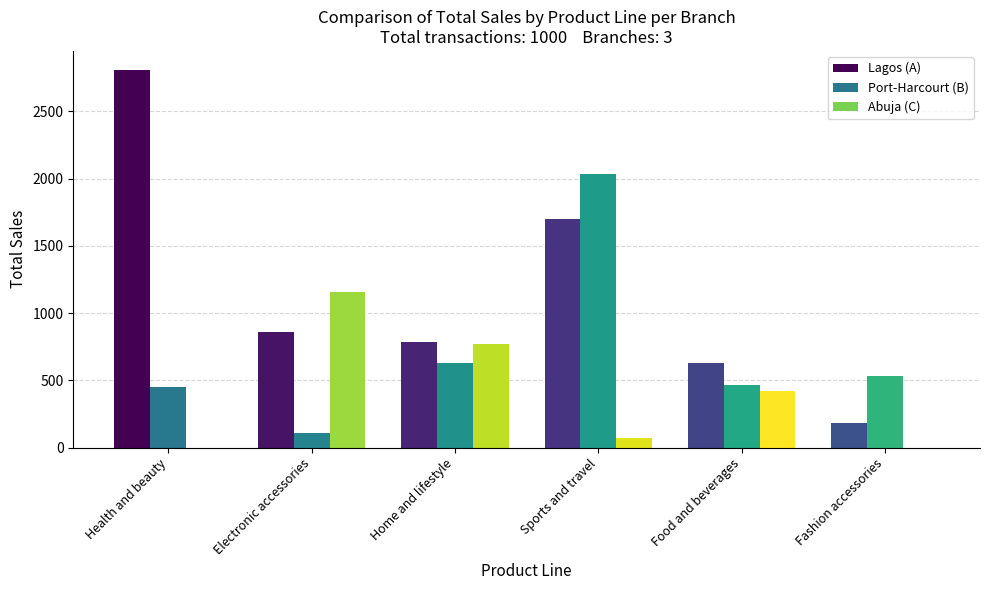

Reading right to left, list all the values displayed in this chart.

Lagos (A): 184.1	625.7	1699.8	782.3	861.6	2808.3
Port-Harcourt (B): 529.4	463.9	2031.9	630.5	107.1	449.9
Abuja (C): 0.0	417.6	71.5	772.4	1159.5	0.0